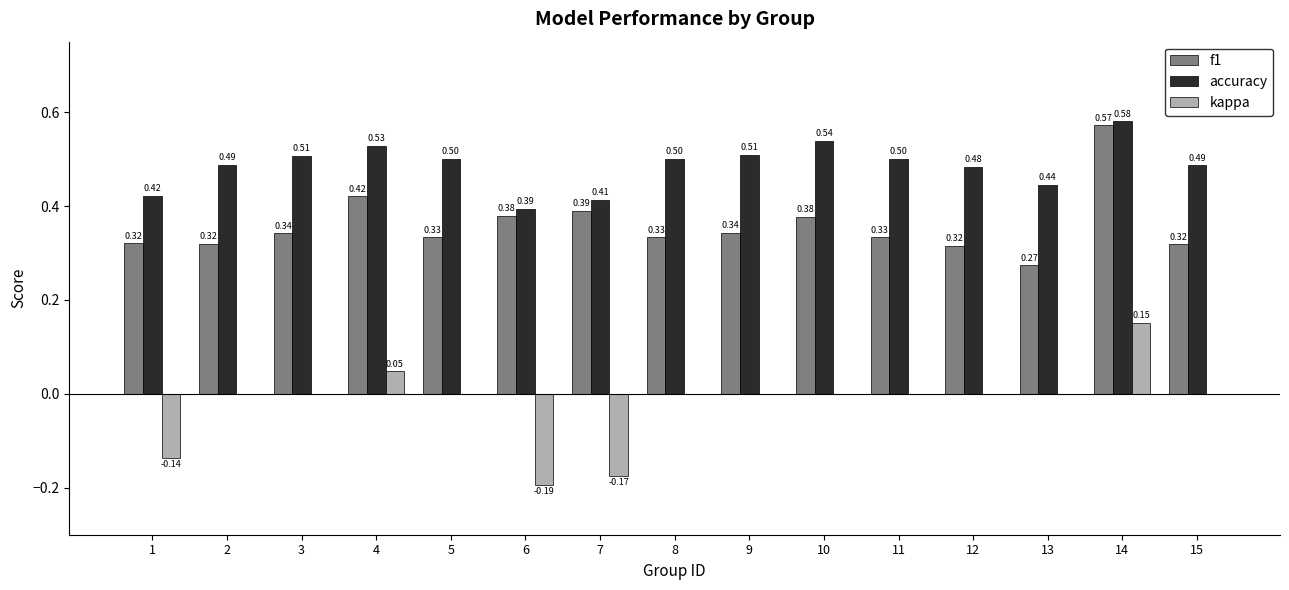

What is the sum of all f1 values?

5.4